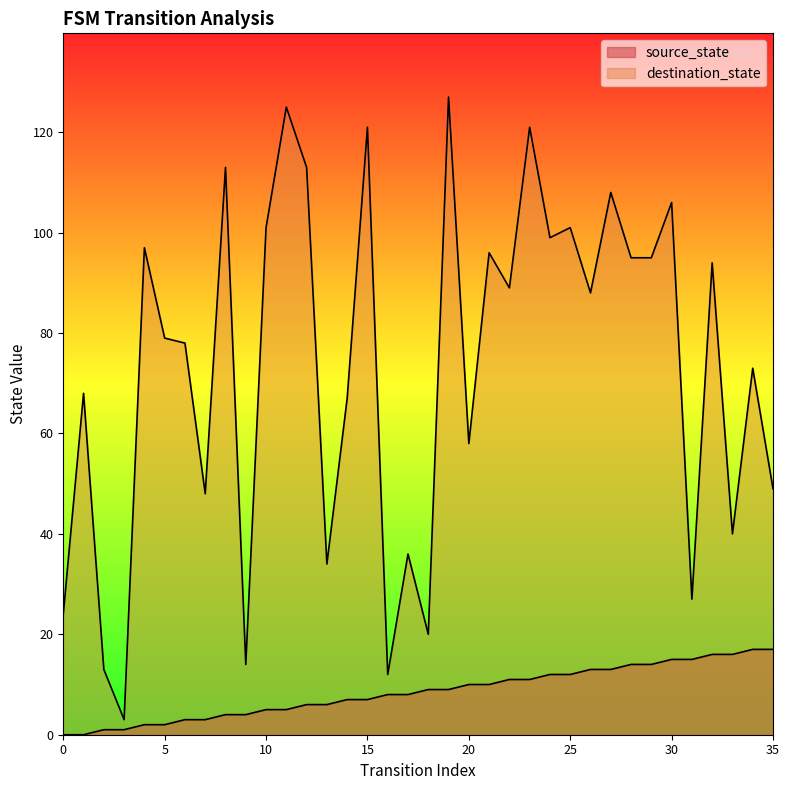

What is the difference between the maximum and second lowest values in the destination_state series?

115